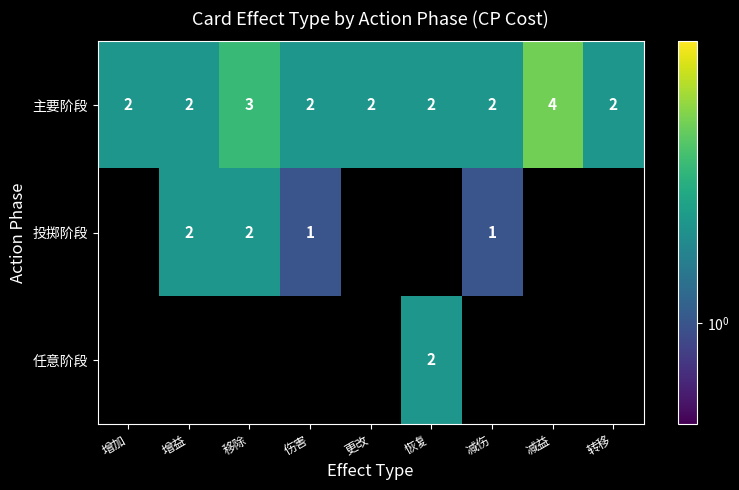

Is it true that 主要阶段 equals 2 at 伤害?

True